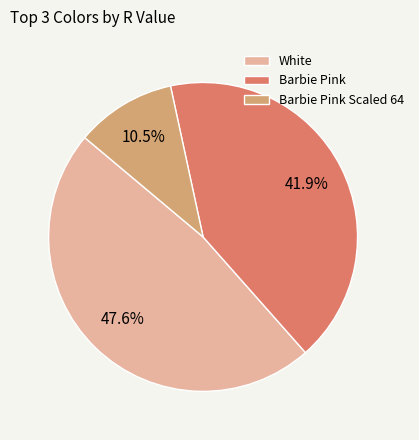

How many slices are in this pie chart?

3